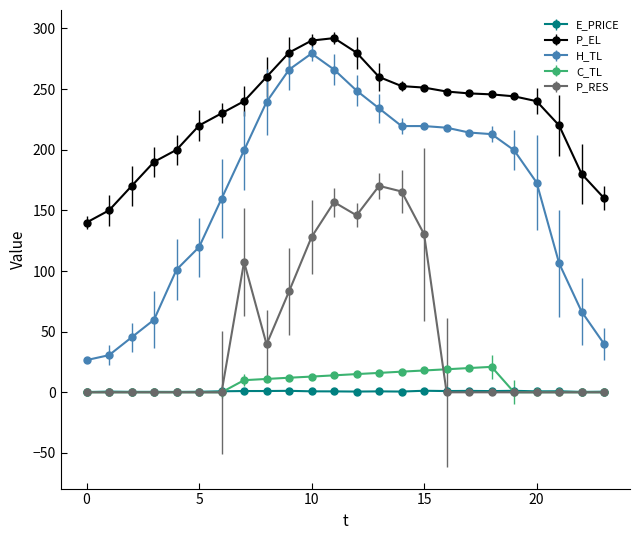

Which series has the widest spread of values?

H_TL